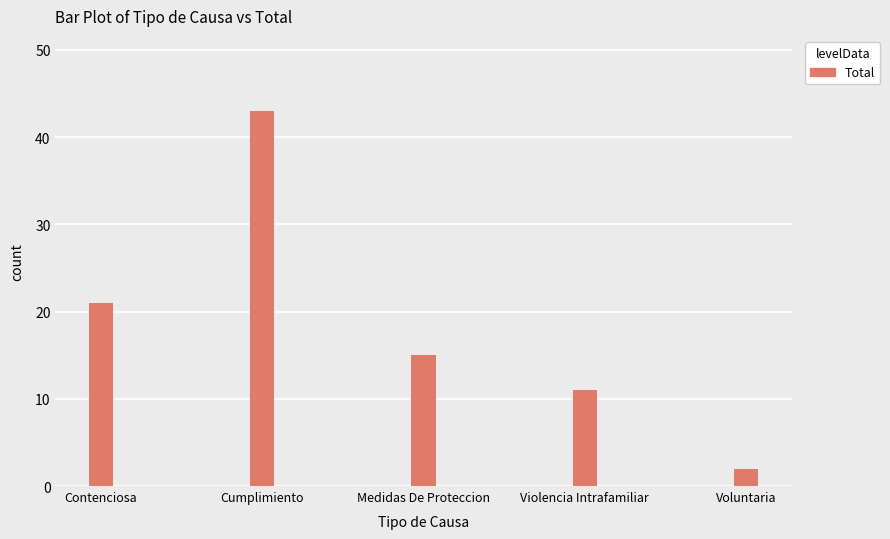

Reading right to left, what are all the values shown in this chart?

2	11	15	43	21